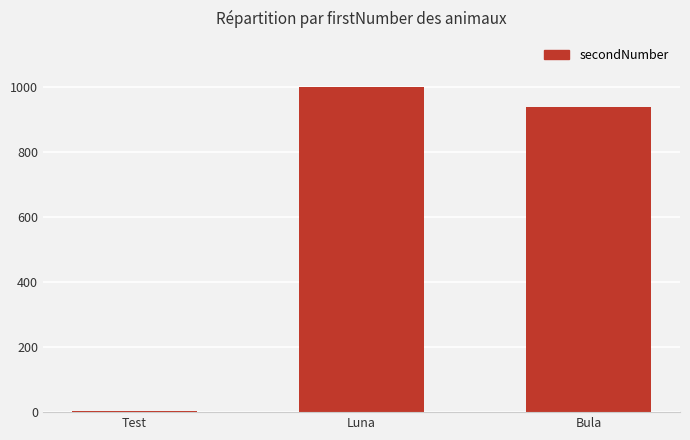

What is the average value?

647